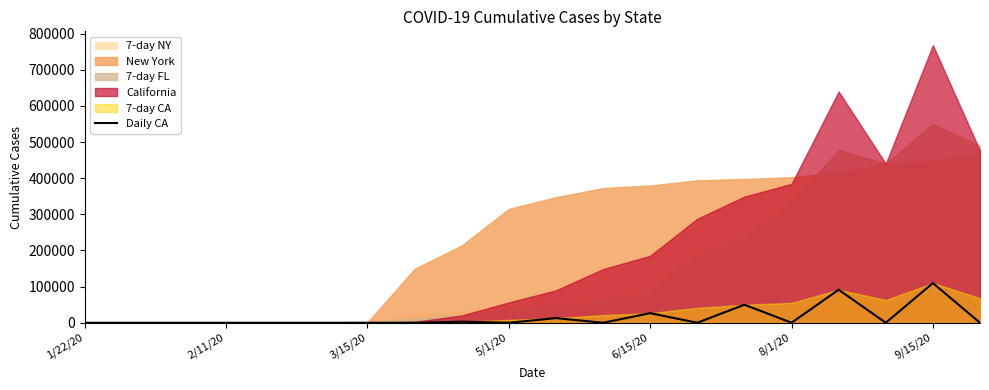

The chart shows a value of 1871 at 8. True or false?

False